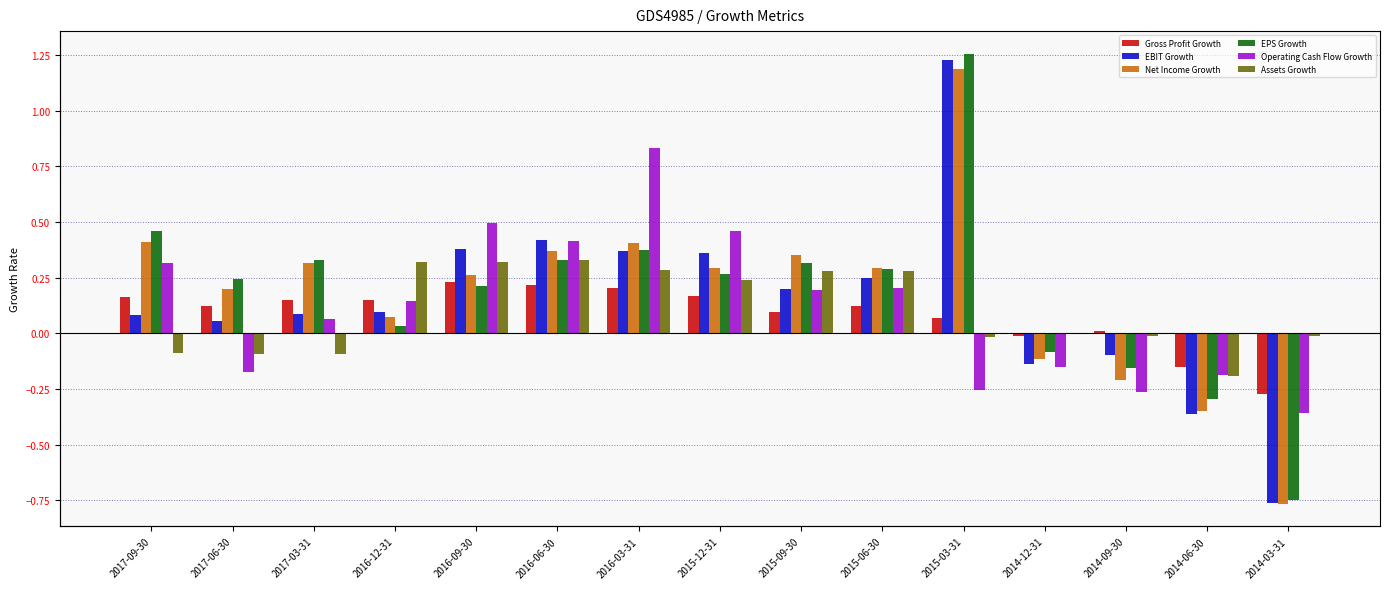

At which category does the chart reach its peak across all series?

2015-03-31